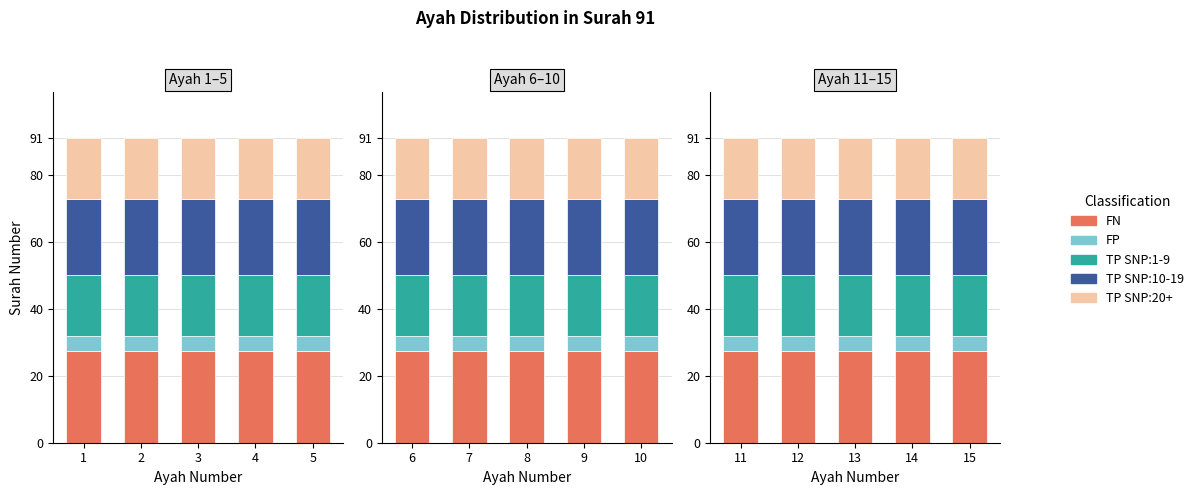

What is the spread (max minus min) of values at 11?

22.8